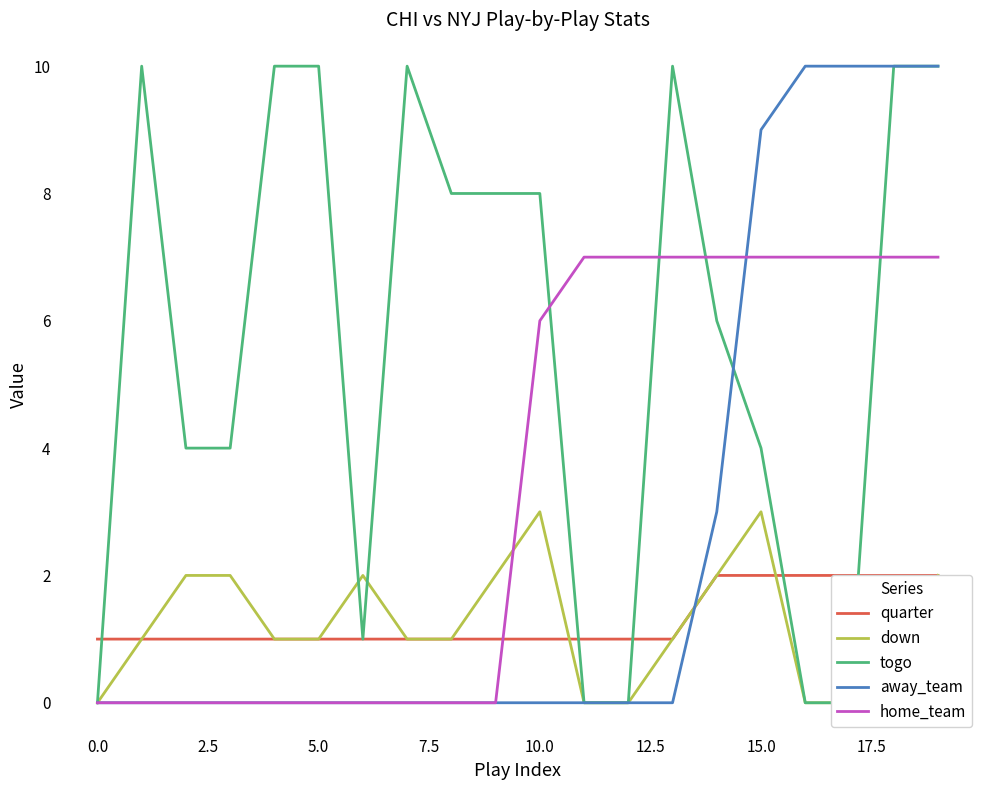

In down, how many points are higher than both neighbors (excluding endpoints)?

3